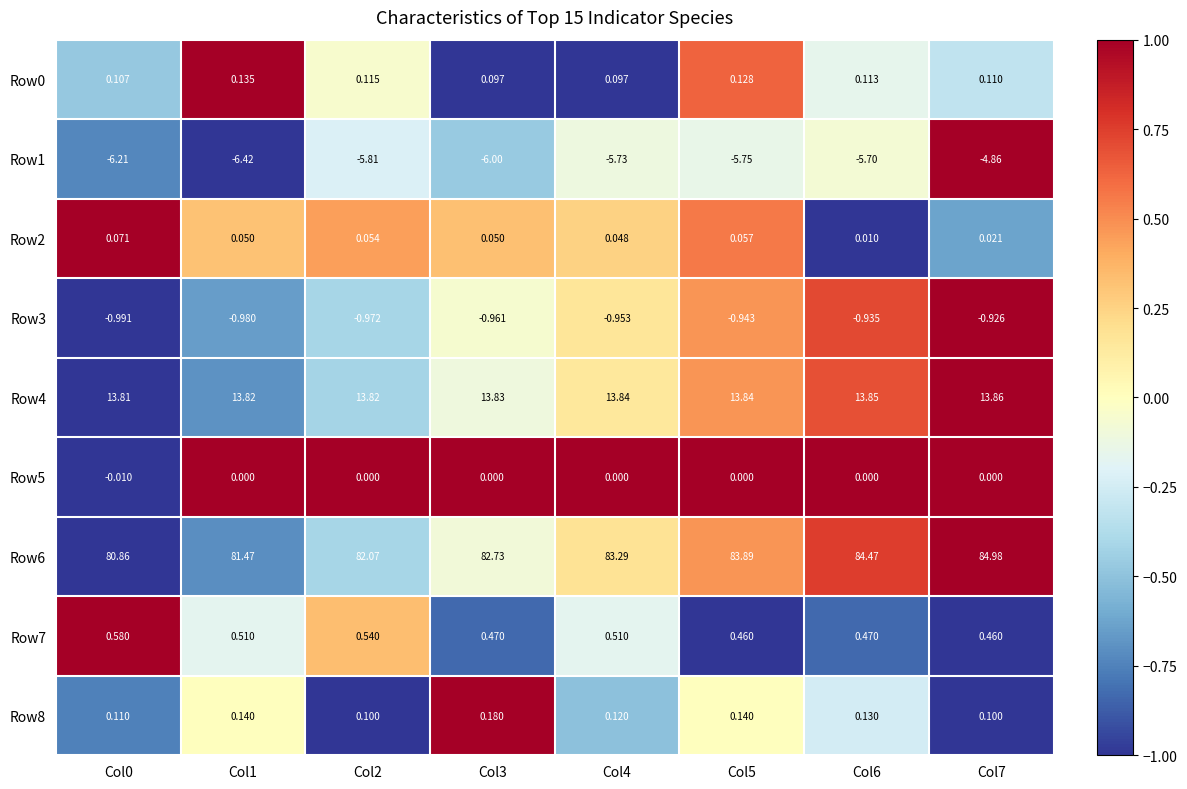

Is the value of Row2 at Col5 greater than the value of Row1 at Col5?

Yes